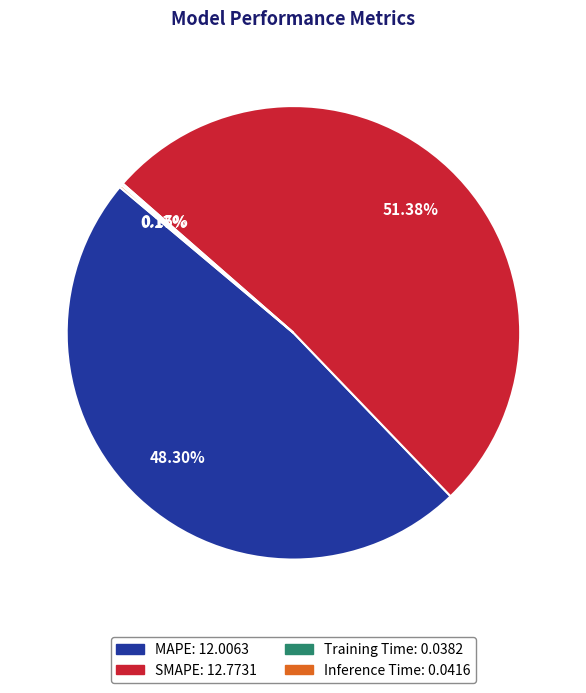

What is the ratio of the value at MAPE to the value at SMAPE?

0.9